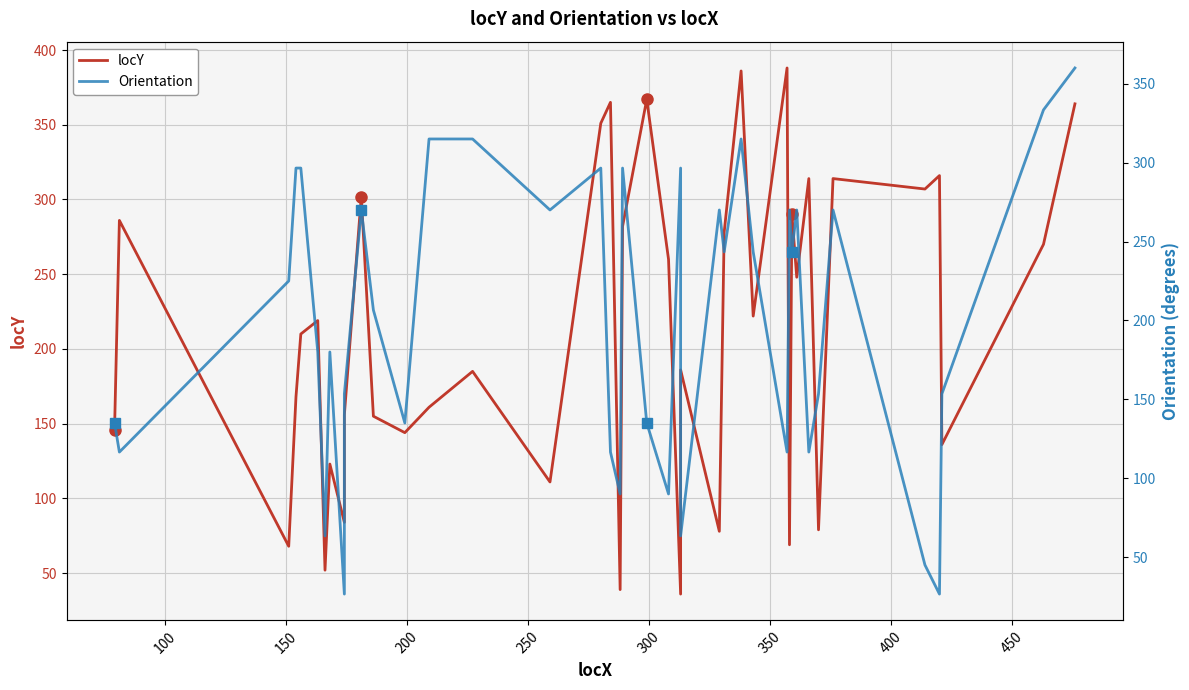

Rank the series at 300 from highest to lowest value.

locY, Orientation